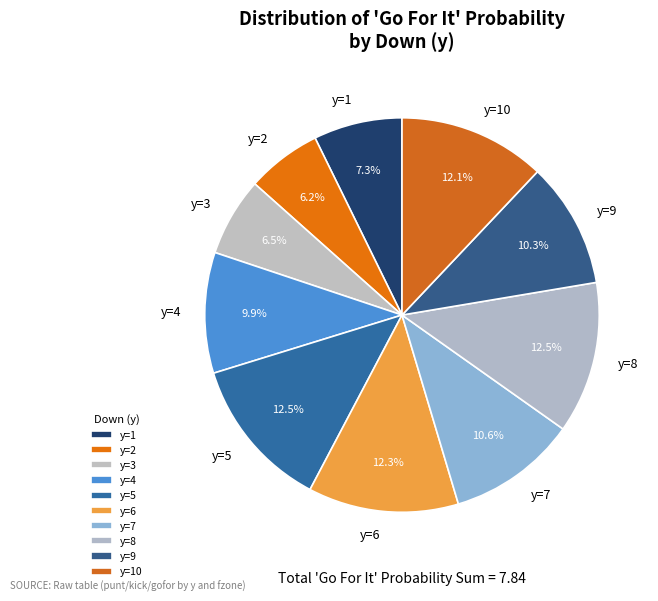

Does y=9 represent more than half of the total?

No